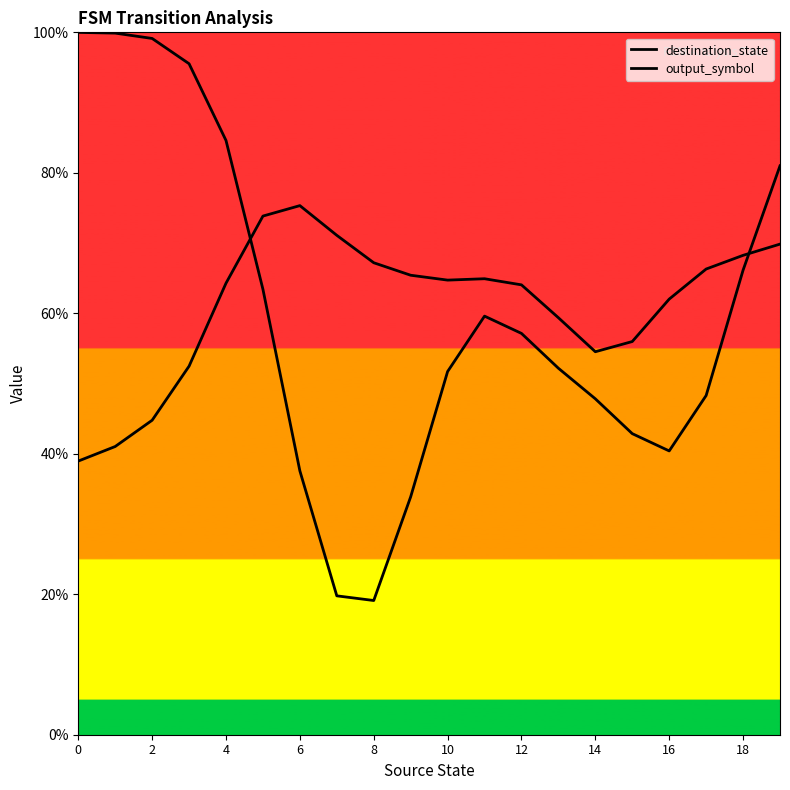

Which series changed the most between 0 and 18?

output_symbol